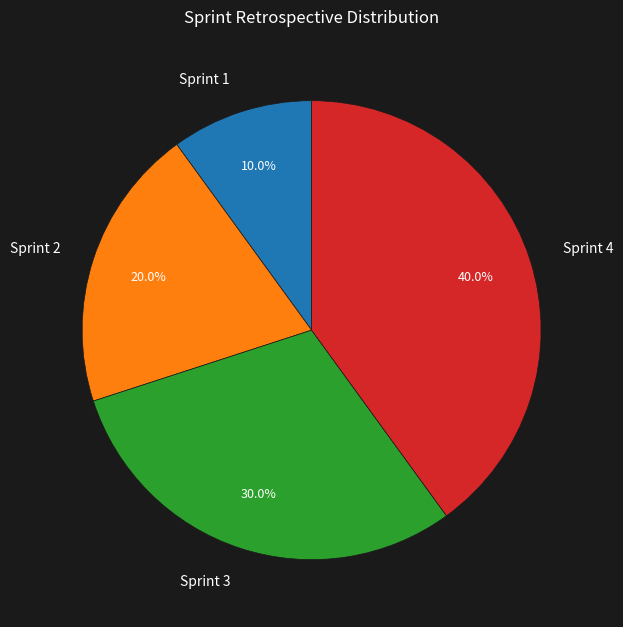

True or false: Sprint 3 accounts for 43% of the total.

False